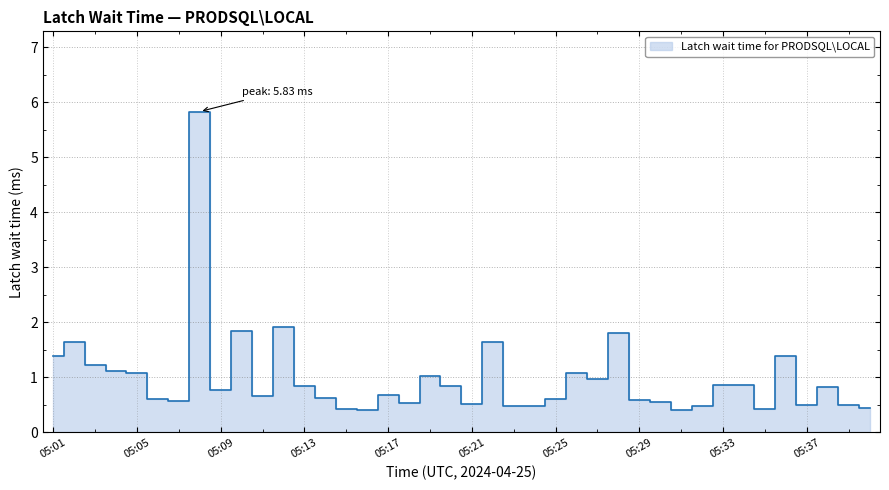

List the labels in order of value, largest first.

05:08, 05:12, 05:10, 05:28, 05:22, 05:02, 05:01, 05:36, 05:03, 05:04, 05:05, 05:26, 05:19, 05:27, 05:33, 05:34, 05:20, 05:13, 05:38, 05:09, 05:17, 05:11, 05:14, 05:25, 05:06, 05:29, 05:07, 05:30, 05:18, 05:21, 05:39, 05:37, 05:23, 05:24, 05:32, 05:40, 05:35, 05:15, 05:31, 05:16